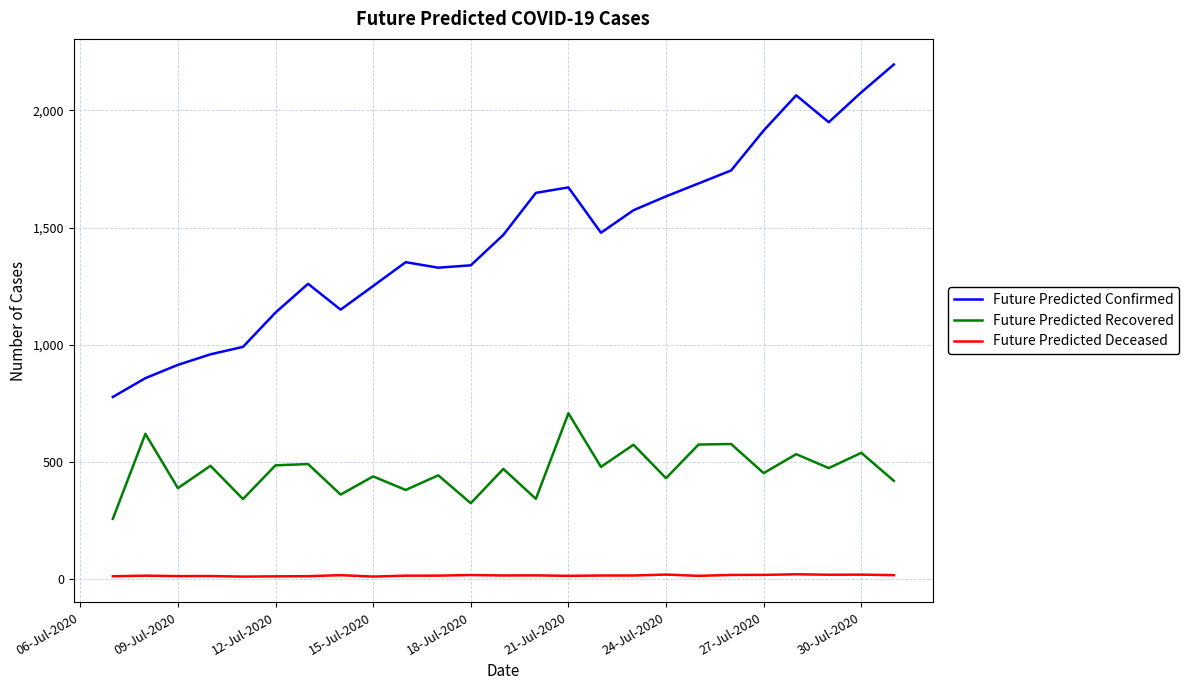

True or false: Future Predicted Deceased and Future Predicted Recovered cross at least once.

False